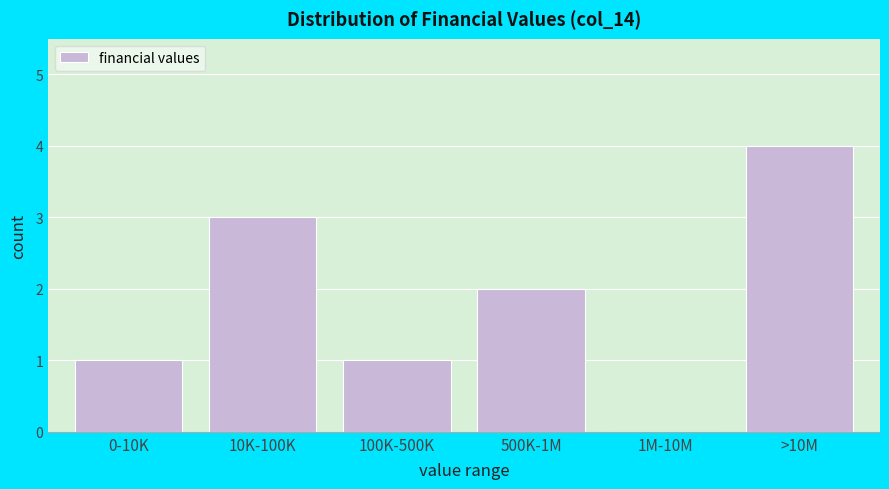

Reading left to right, list all the values displayed in this chart.

0-10K=1	10K-100K=3	100K-500K=1	500K-1M=2	1M-10M=0	>10M=4